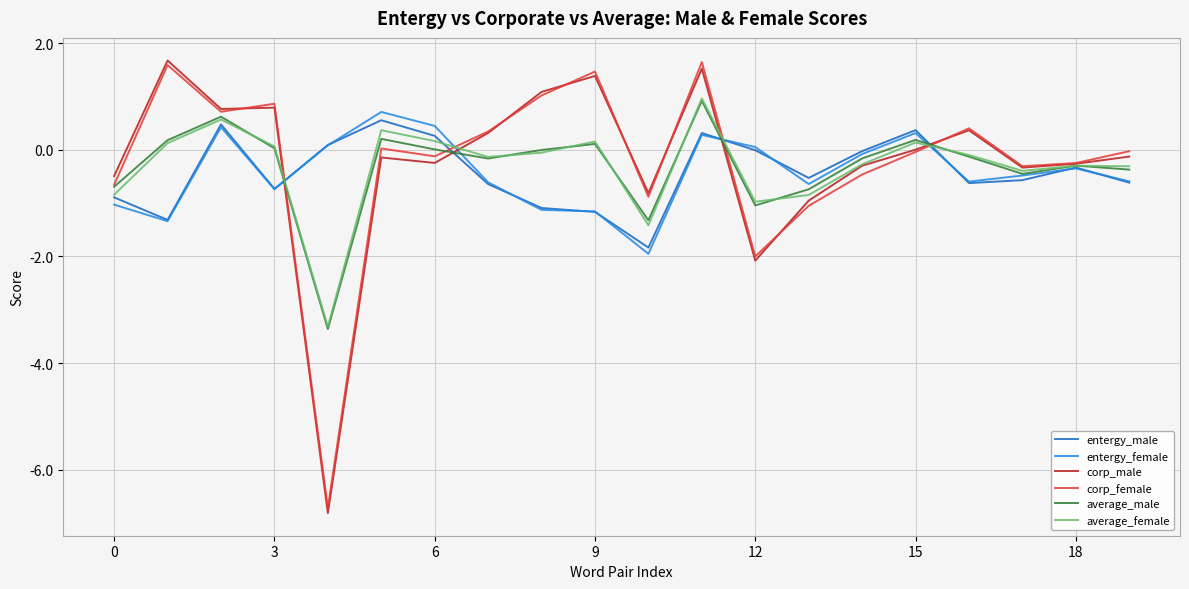

How many lines are shown in the chart?

6